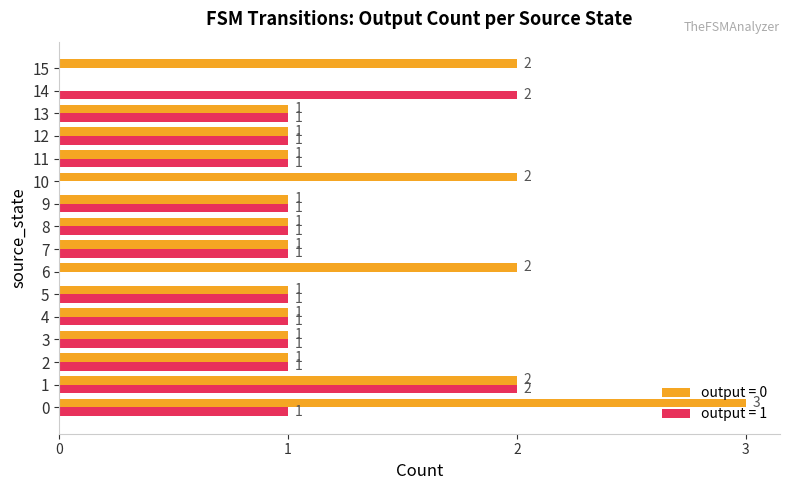

The output = 1 series shows 0 at 12. True or false?

False